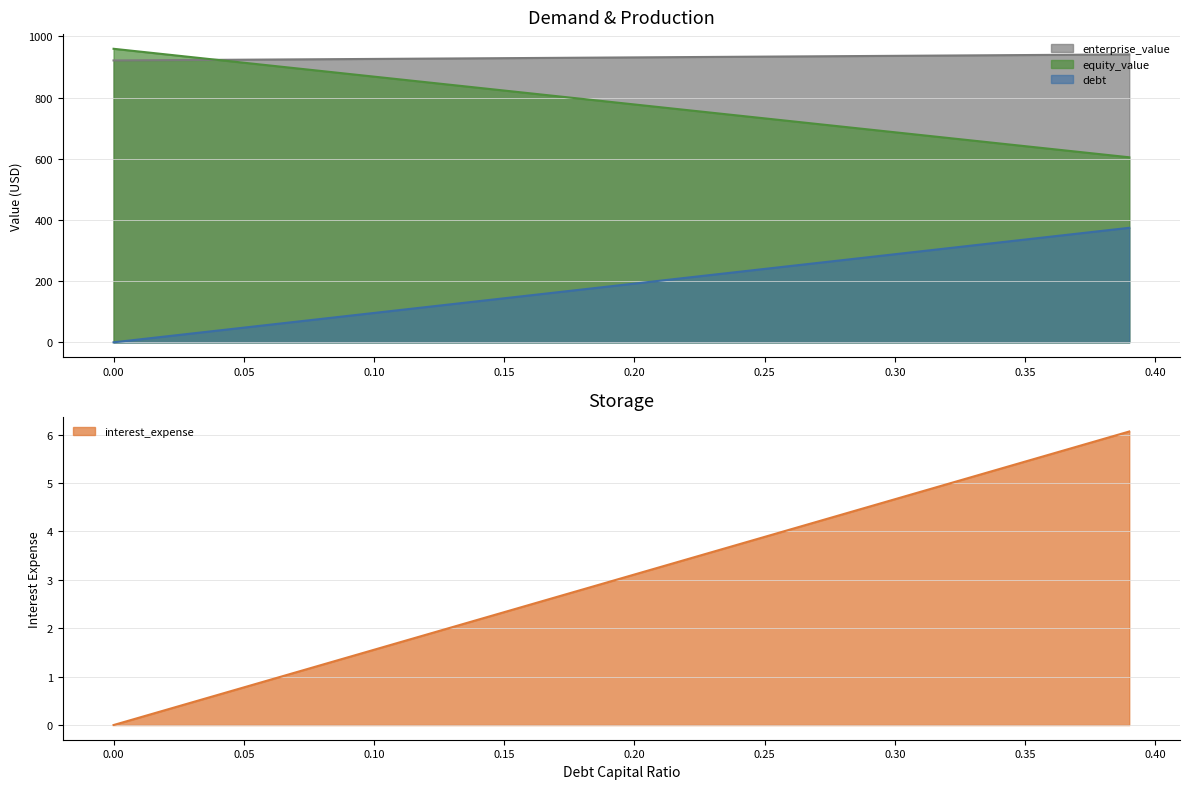

Does the chart display data point markers on the line(s)?

No